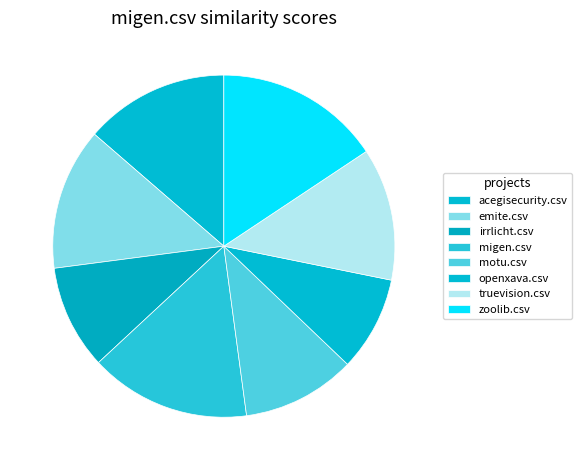

To the nearest percent, what is the combined percentage of acegisecurity.csv and irrlicht.csv?

23%